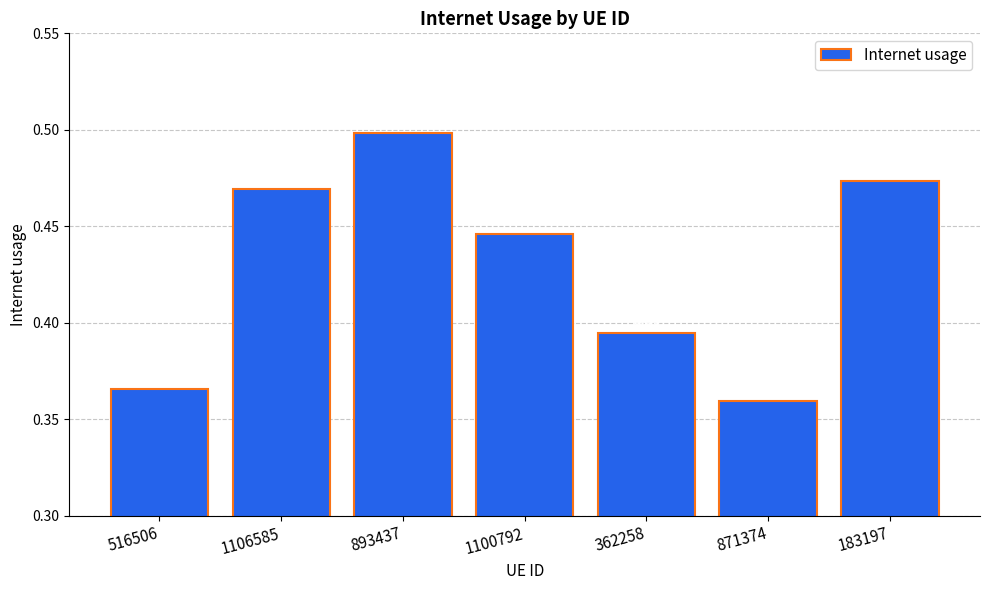

How many bars are there in total?

7